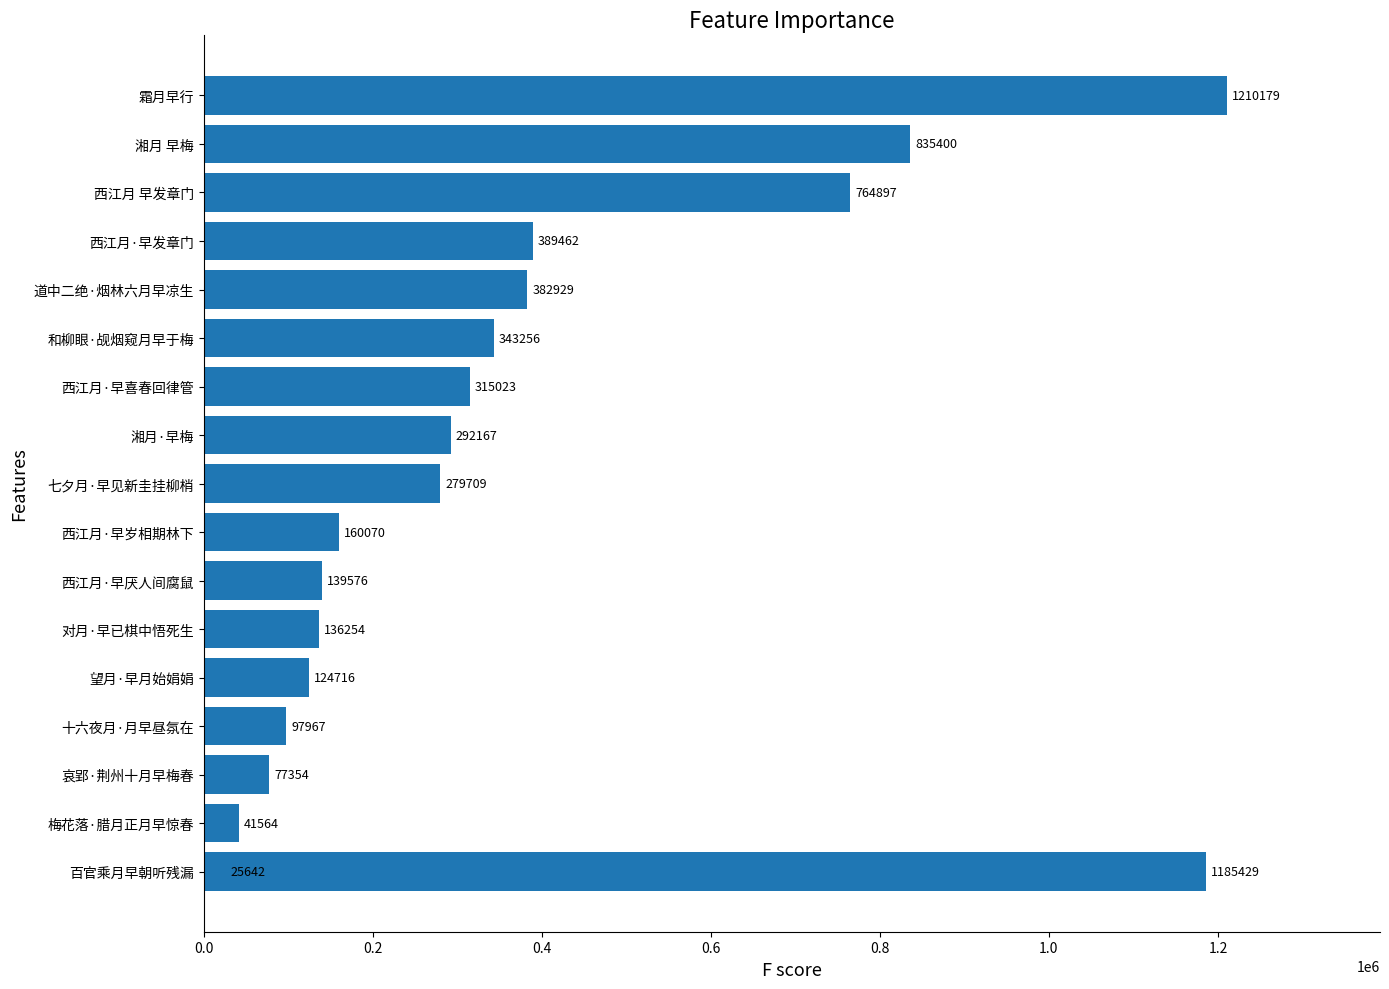

Are the bars grouped side by side (vs. stacked)?

No